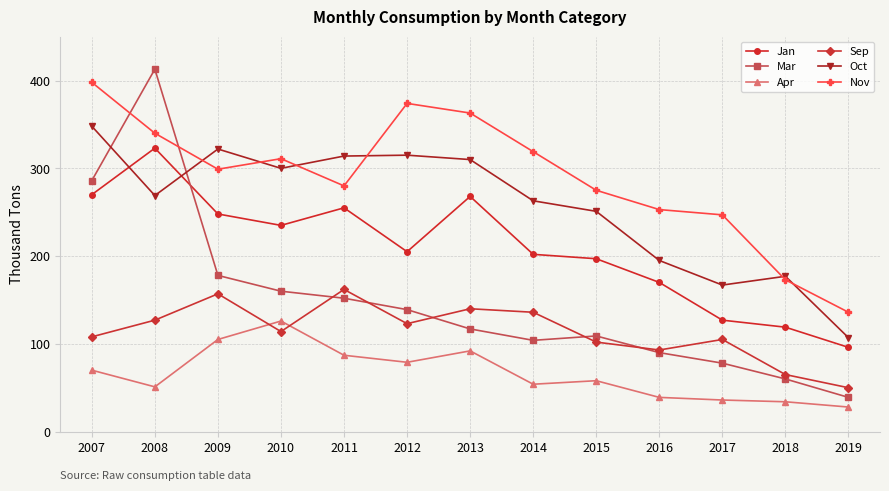

In Sep, how many points are higher than both neighbors (excluding endpoints)?

4